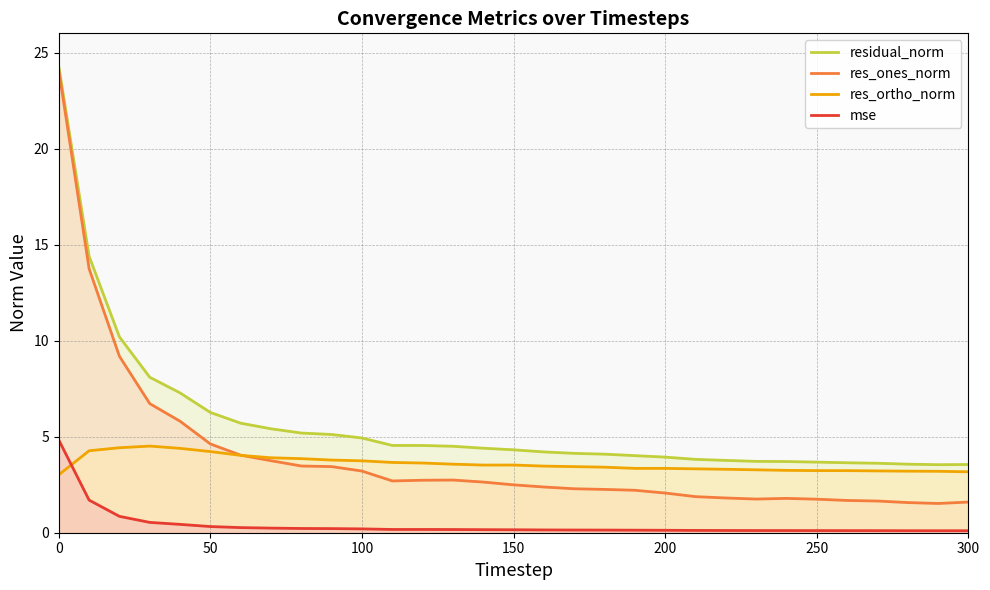

True or false: residual_norm and mse intersect in this chart.

False